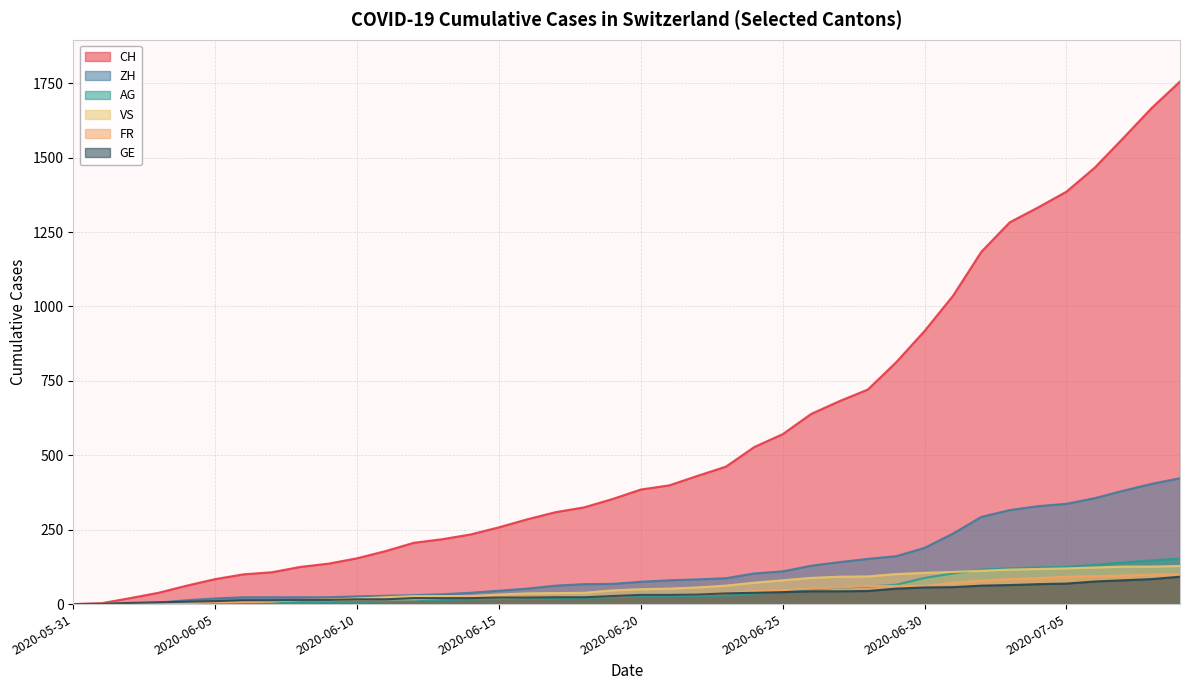

Does the chart display data point markers on the line(s)?

No